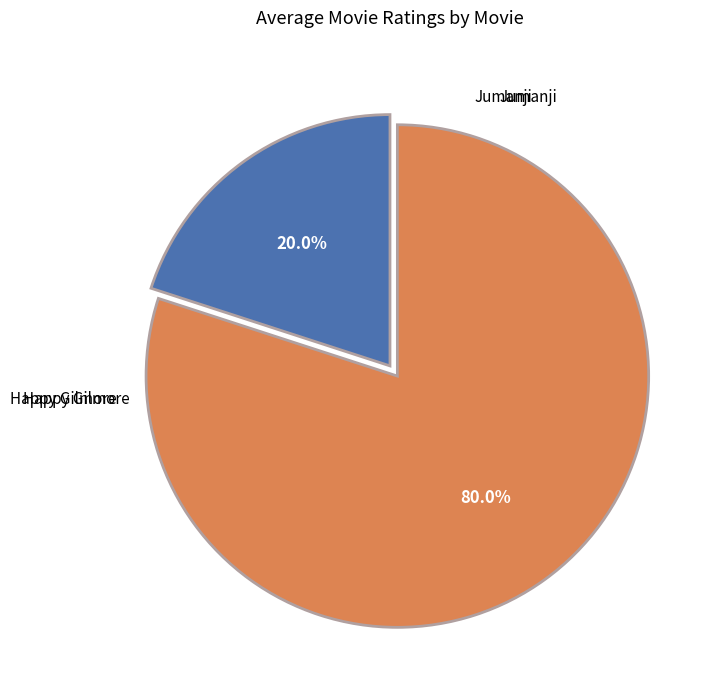

Is there a majority slice in this chart?

Yes